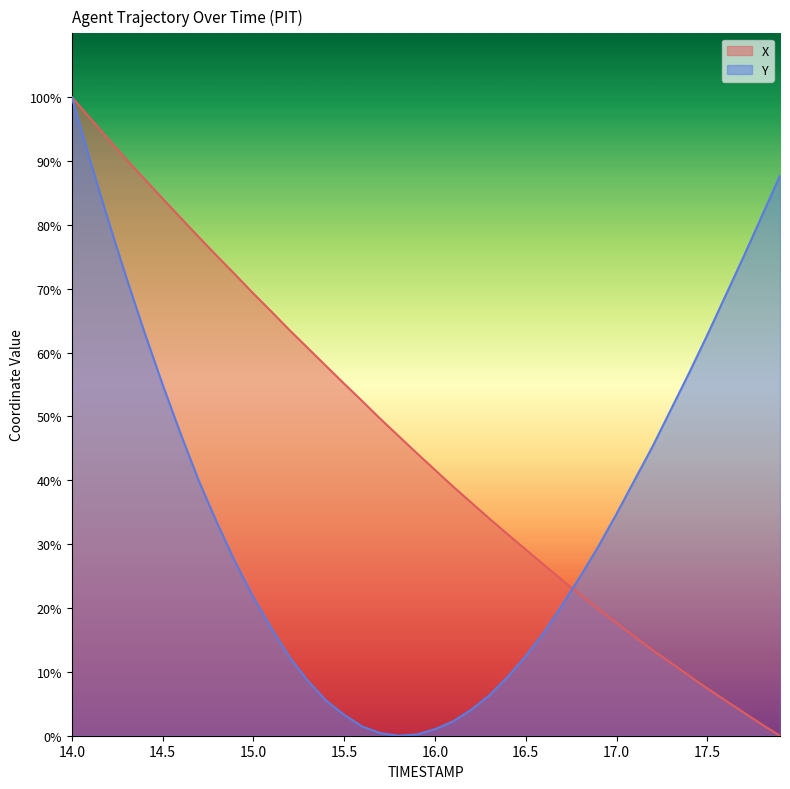

True or false: X has a value of 17.7 at 17.0.

True